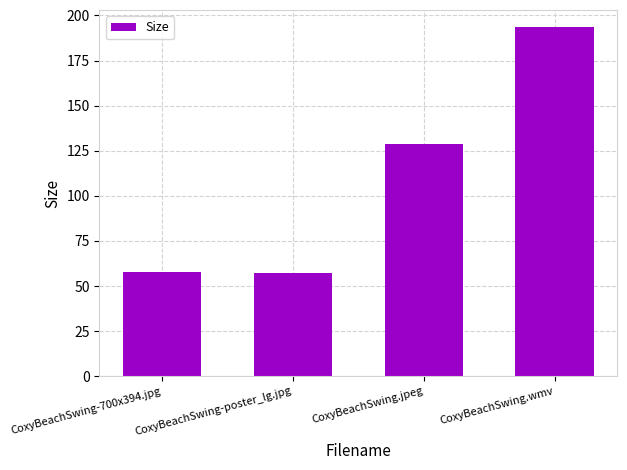

What is the label of the 2nd bar from the left?

CoxyBeachSwing-poster_lg.jpg